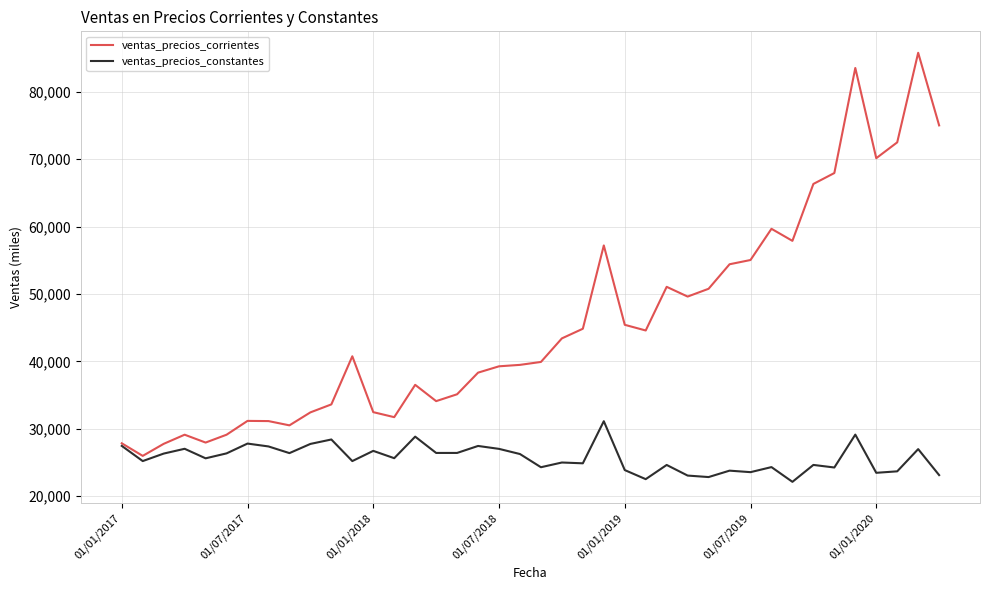

What is the maximum value for ventas_precios_constantes?

31136.1